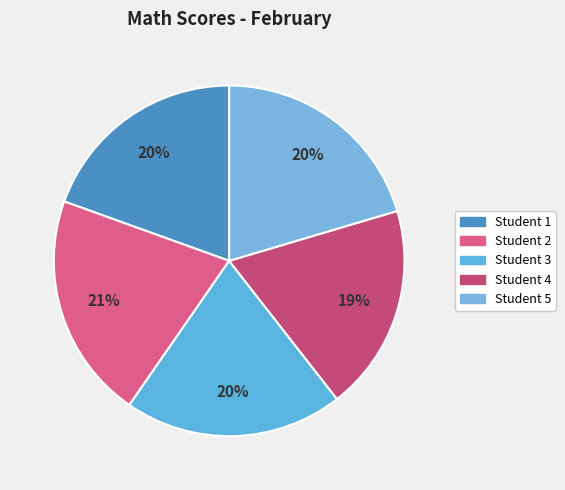

Which slice is the smallest?

Student 4